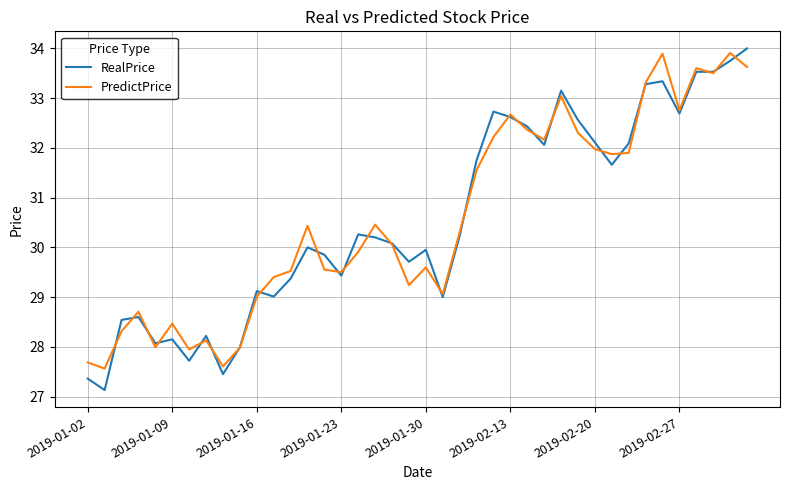

How many lines are shown in the chart?

2